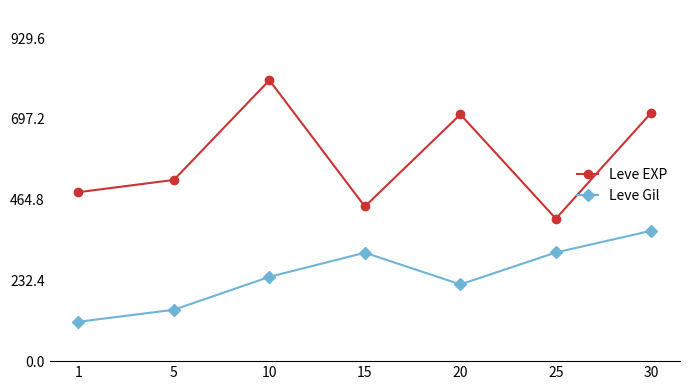

True or false: Leve EXP and Leve Gil intersect in this chart.

False